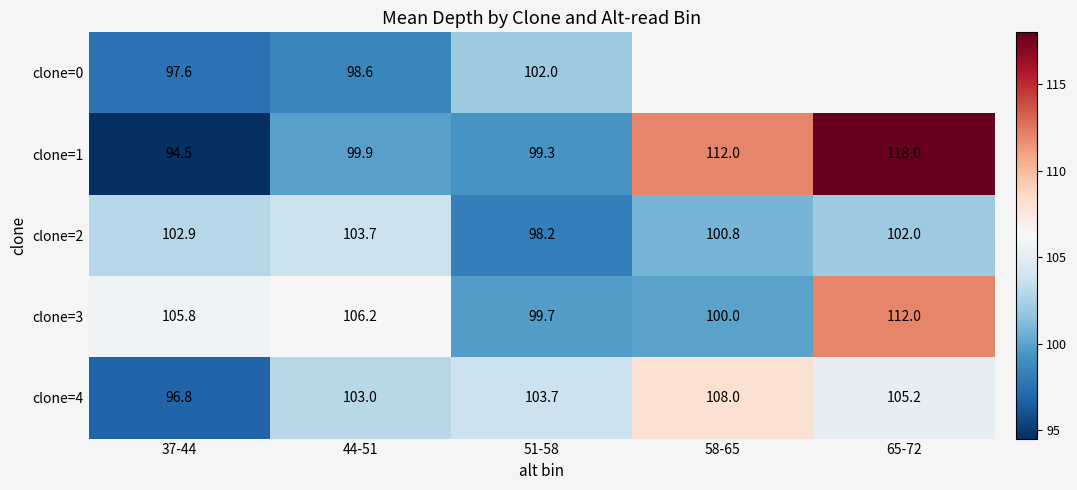

The value of clone=2 at 58-65 is 100.8. True or false?

True